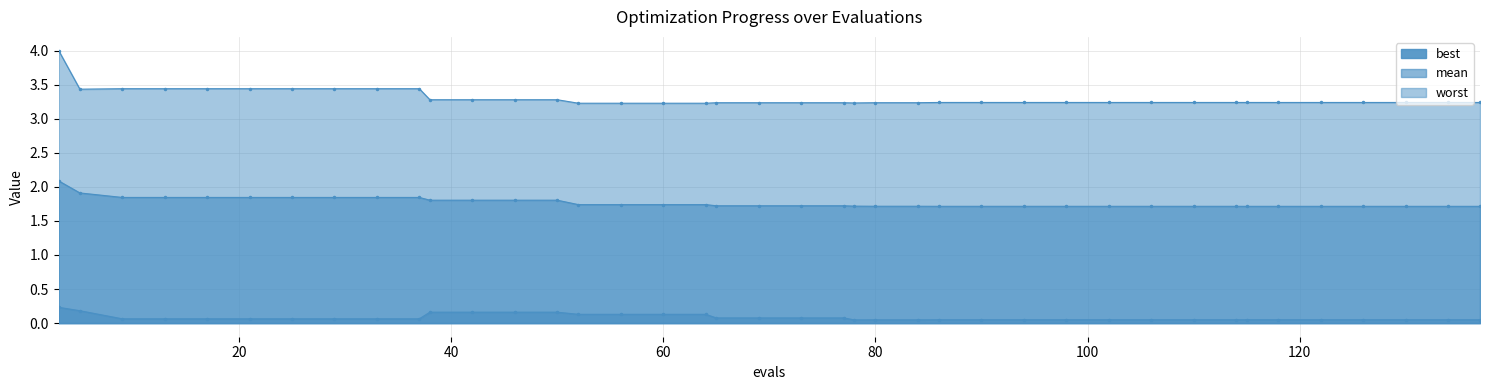

Is the value of best at 13 greater than the value of mean at 25?

No